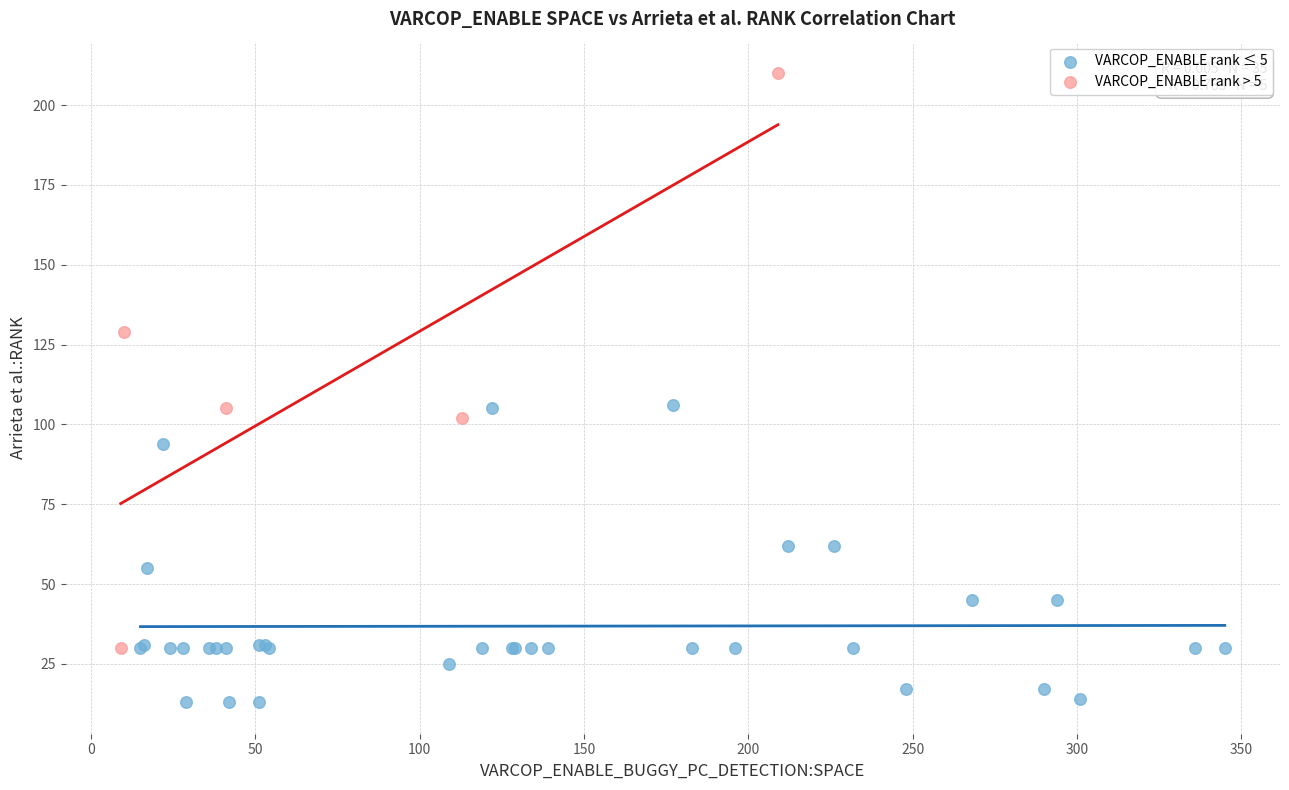

Which series reaches the minimum Y coordinate?

VARCOP_ENABLE rank ≤ 5